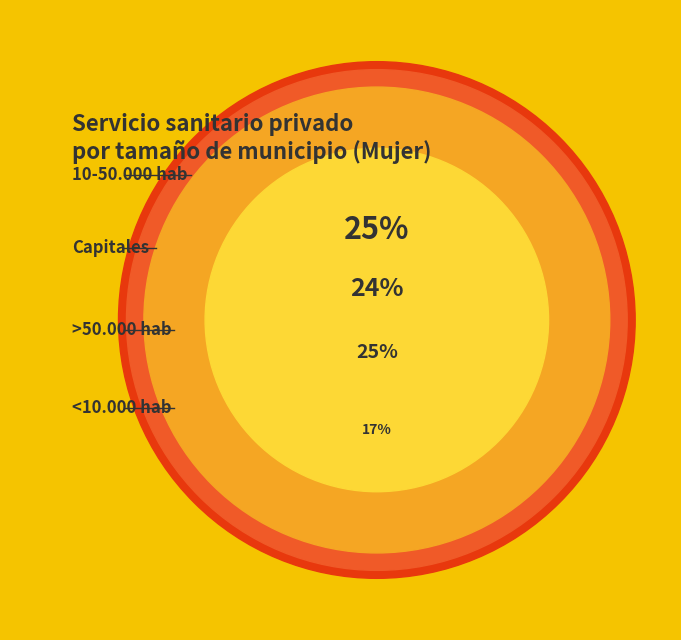

Which category has the smallest portion of the pie?

<10.000 hab